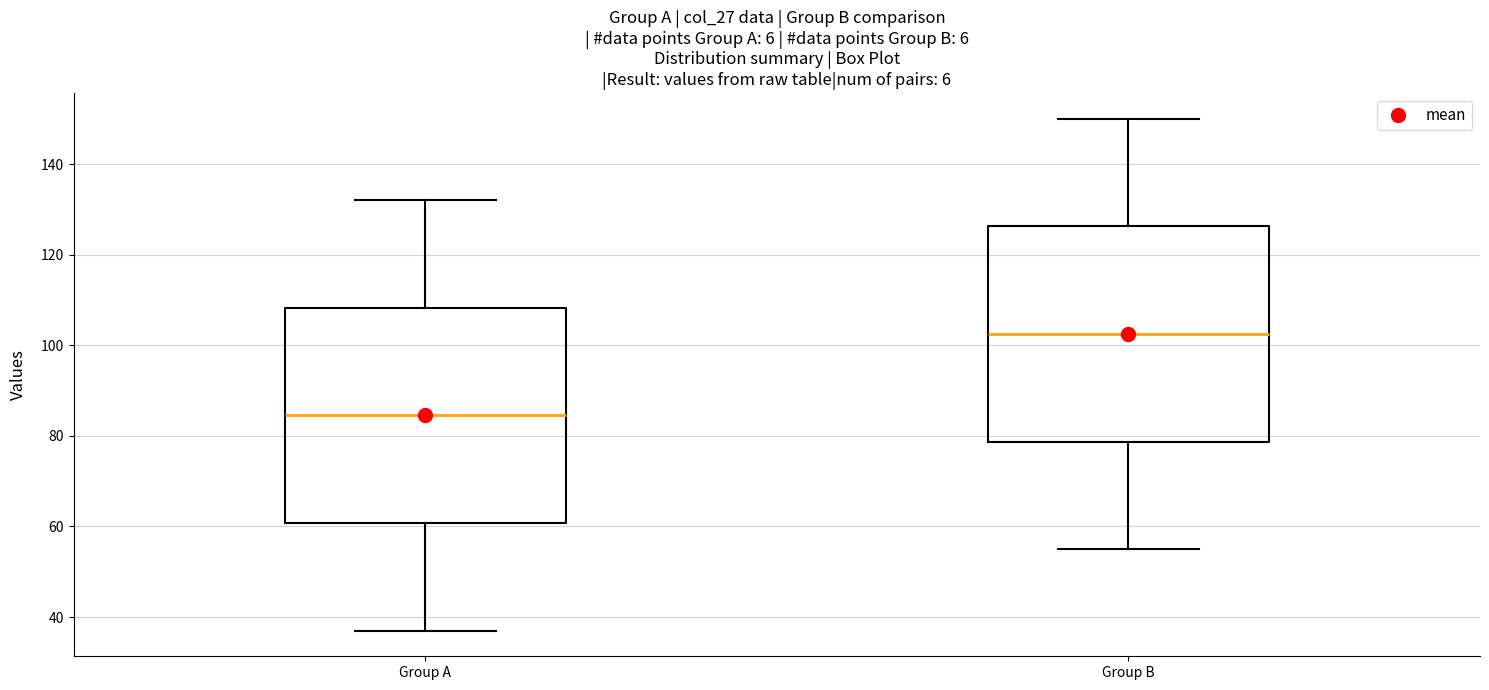

Which box has the highest median line?

Group B